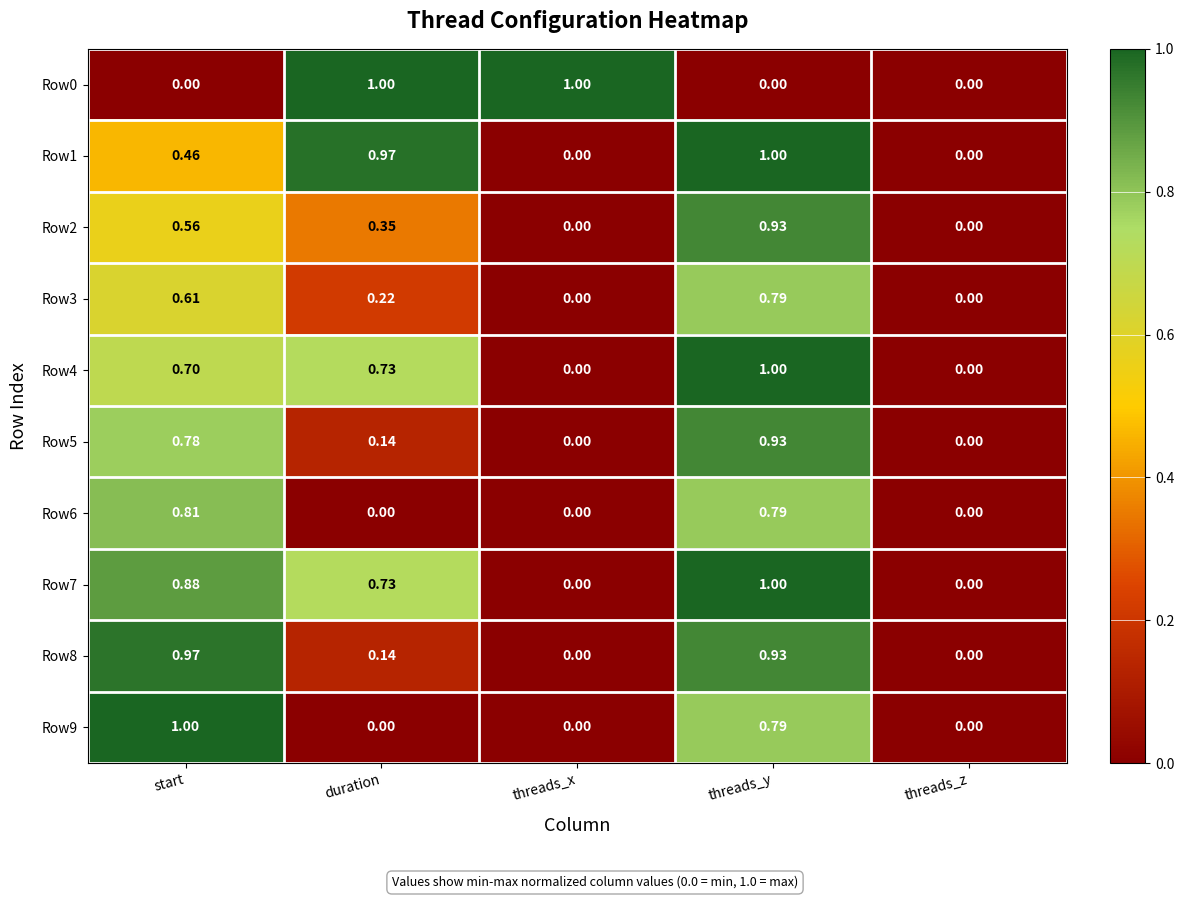

At which category is the sum across all series the highest?

threads_y